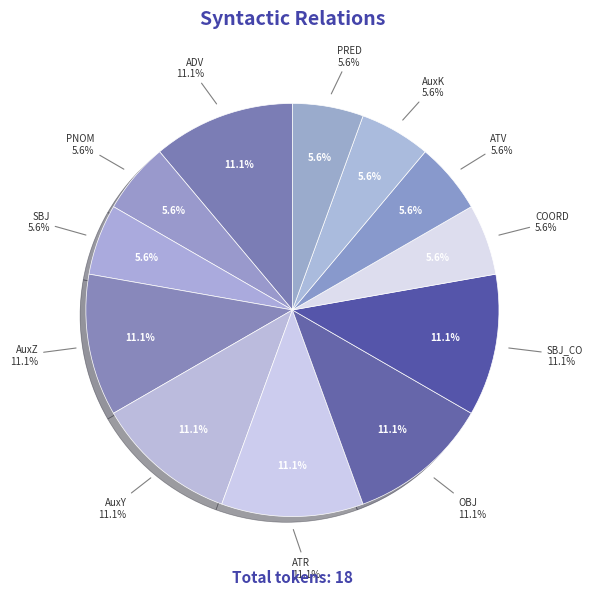

Which slice is the smallest?

PNOM